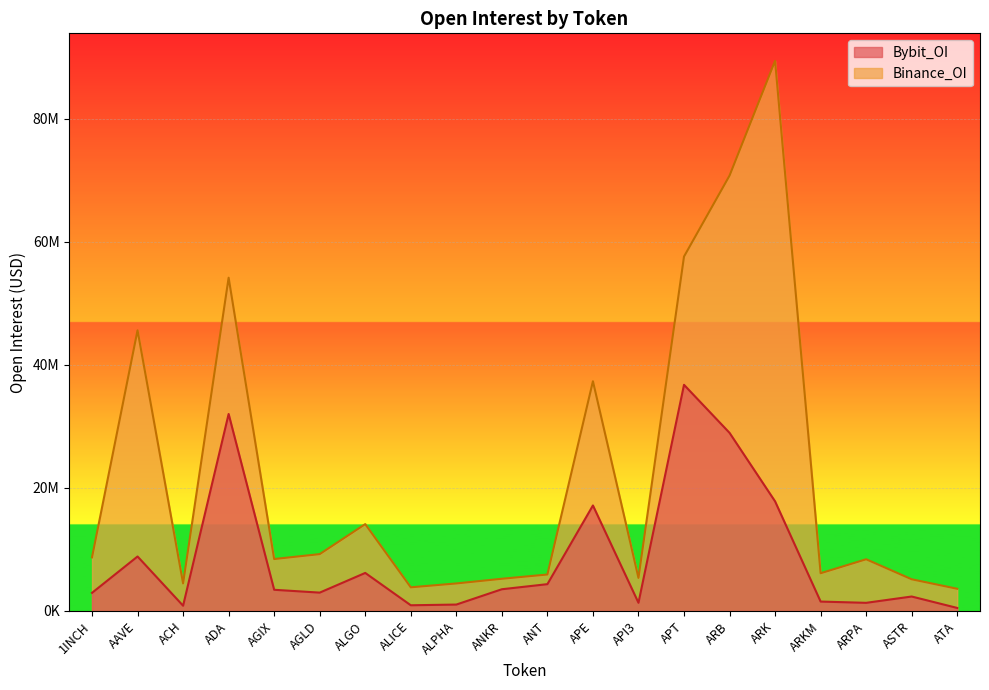

Between ADA and ARK, which series saw the biggest shift?

Binance_OI